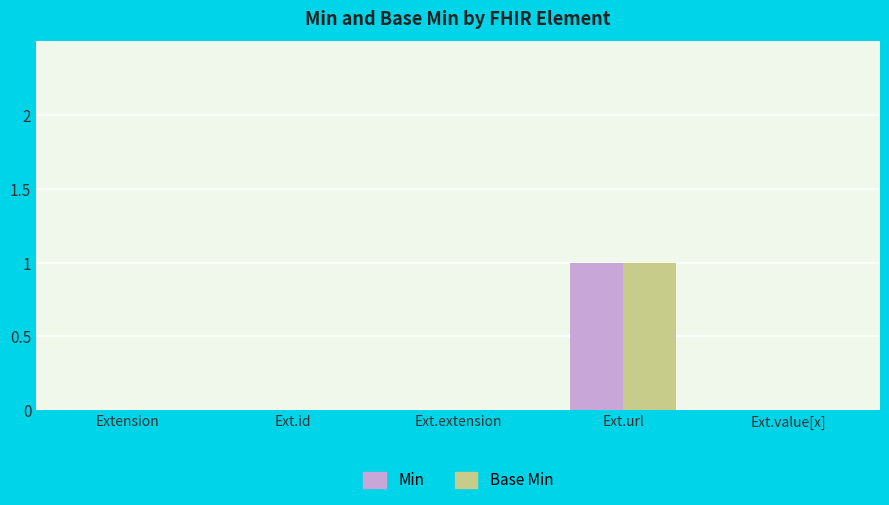

Does the chart contain stacked bars?

No